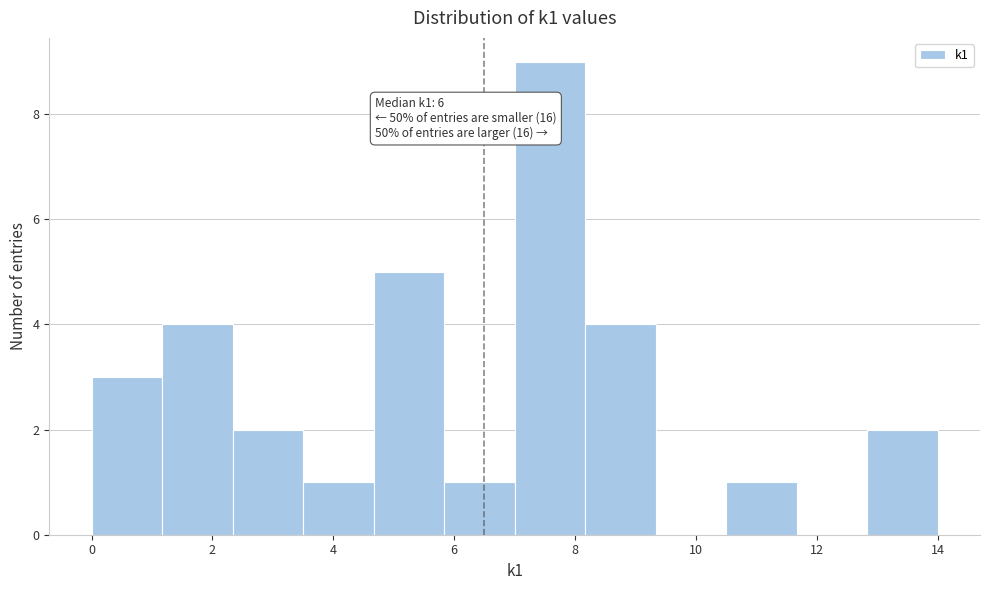

Which range on the x-axis has the tallest bar?

7.0 to 8.2